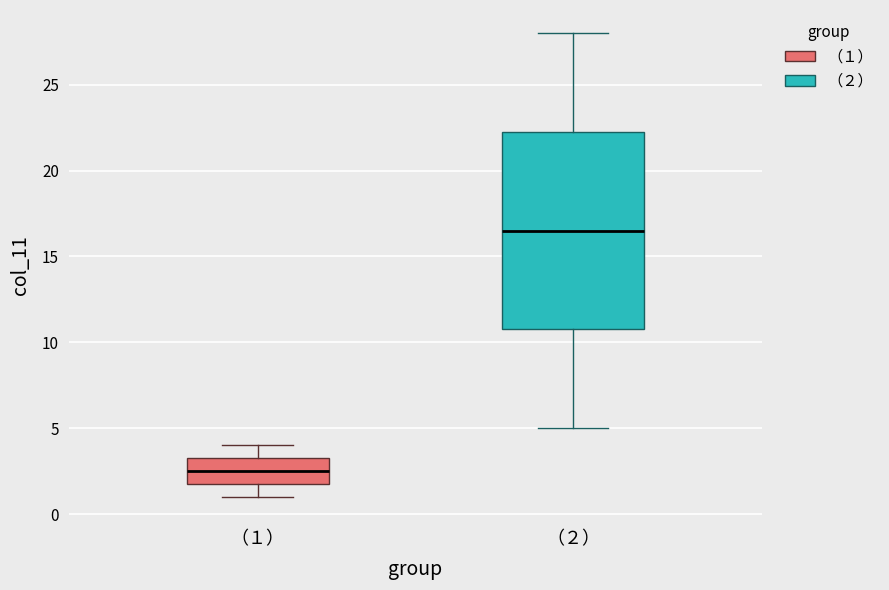

Reading left to right, transcribe this box plot: for each box, give where its median line is, the range the box spans, and where its two whiskers end, as read against the y-axis. The values are not printed on the chart, so give them approximately, as read against the axis.

（１）: median 2.5, box 2.0 to 3.5, whiskers 1.0 to 4.0
（２）: median 16.5, box 11.0 to 22.5, whiskers 5.0 to 28.0